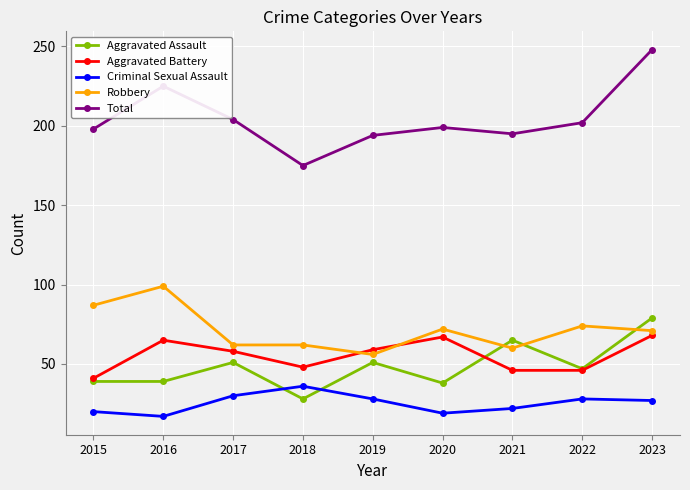

What is the minimum value for Robbery?

56